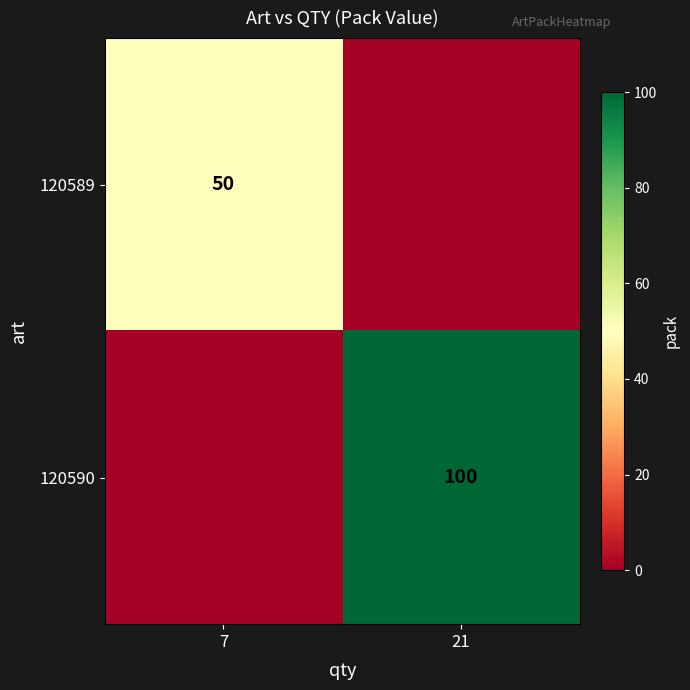

Is the value of 120590 at 21 greater than the value of 120589 at 7?

Yes